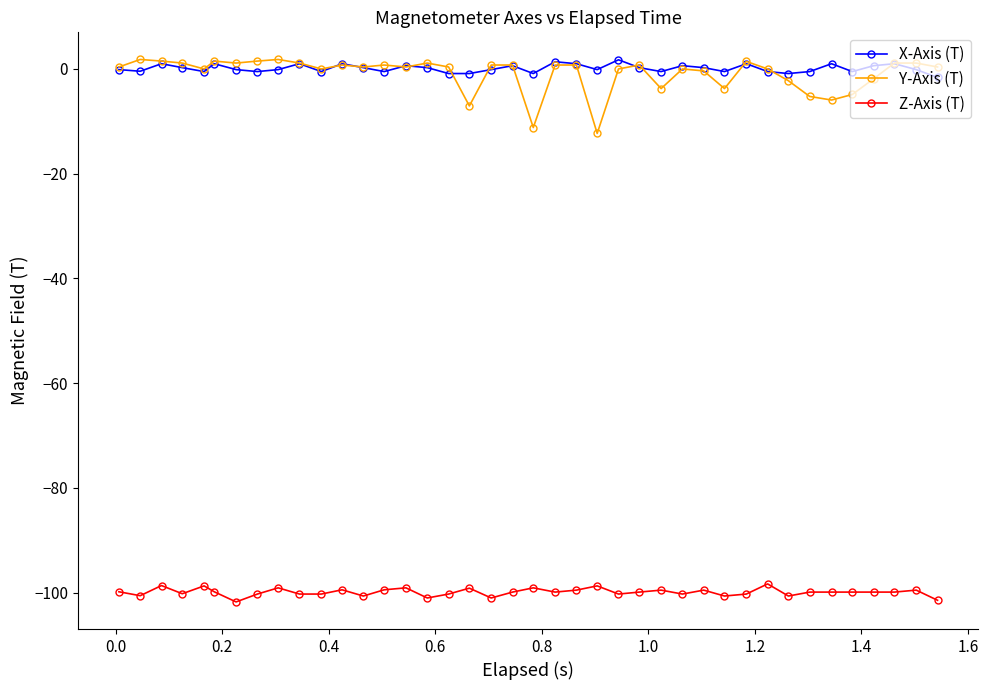

True or false: Z-Axis (T) has more than 0 interior local peaks.

True